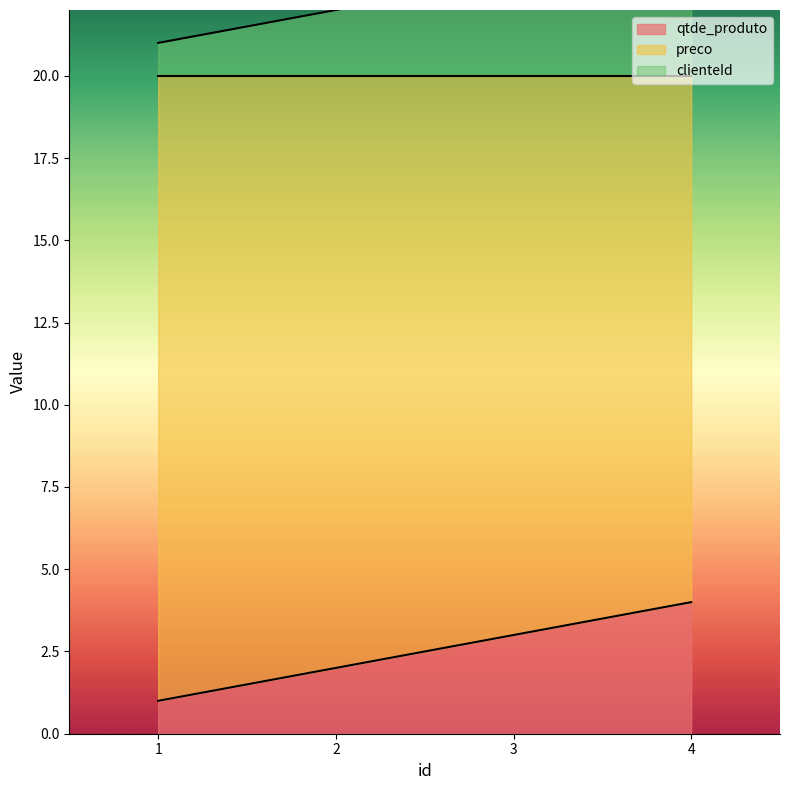

True or false: preco and qtde_produto cross at least once.

False